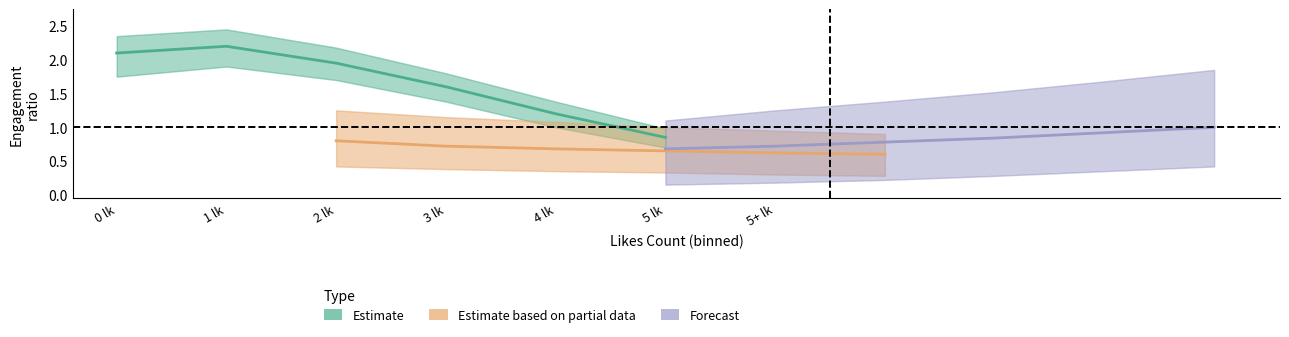

What is the greatest value displayed?

2.2